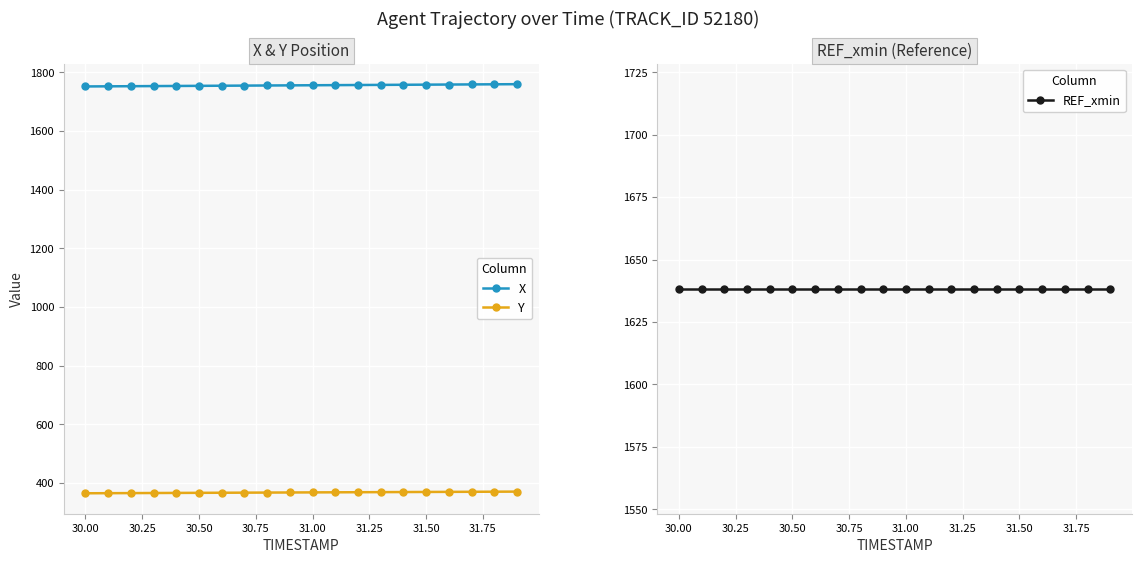

Which series has the largest range (max minus min)?

X